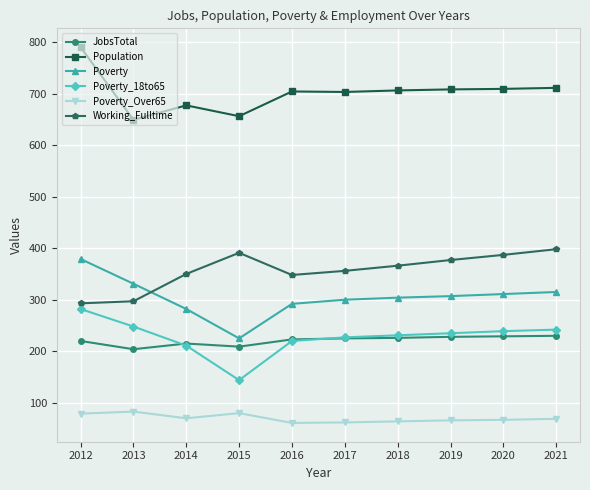

Is the value of Poverty_18to65 at 2016 greater than the value of Population at 2019?

No